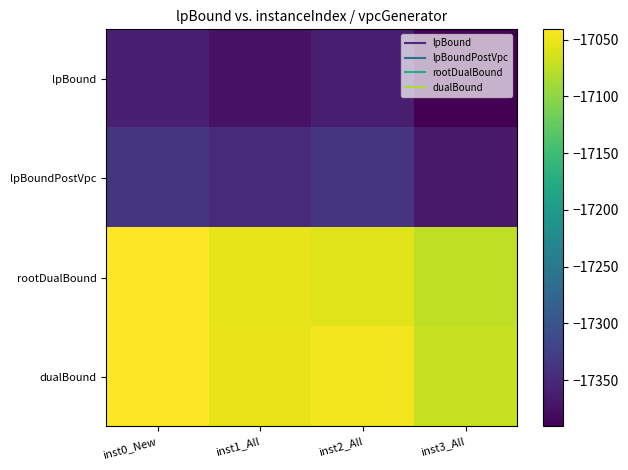

What is the minimum value shown in the chart?

-17390.8